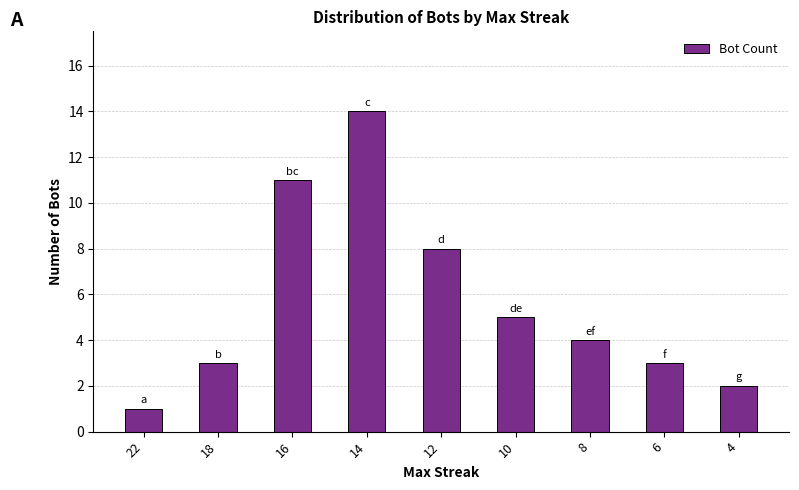

Between 18 and 8, which is larger?

8